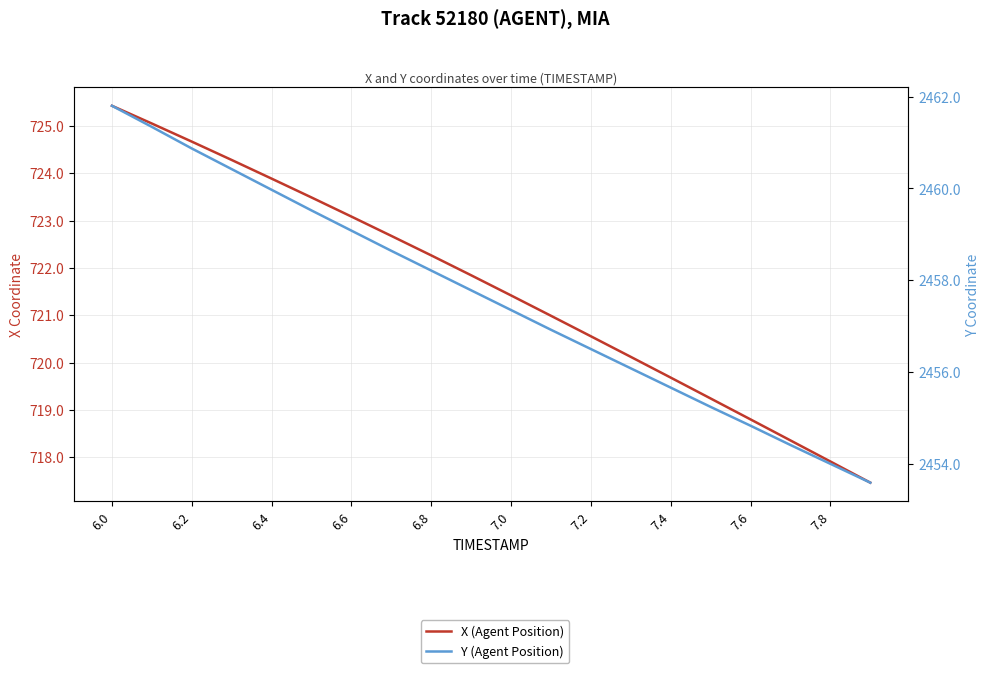

Which series has the largest range (max minus min)?

Y (Agent Position)